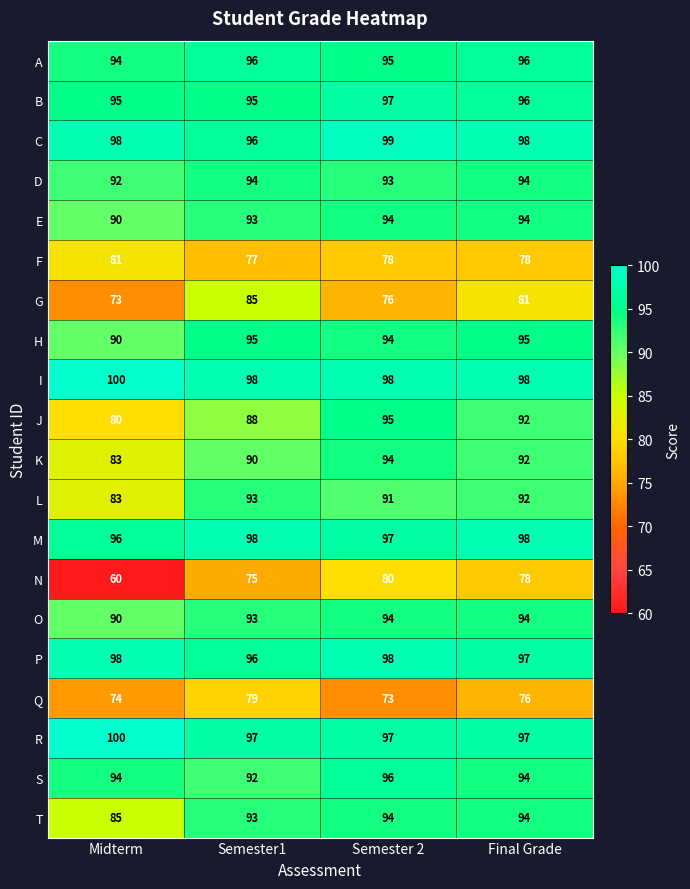

The A series shows 94 at Midterm. True or false?

True